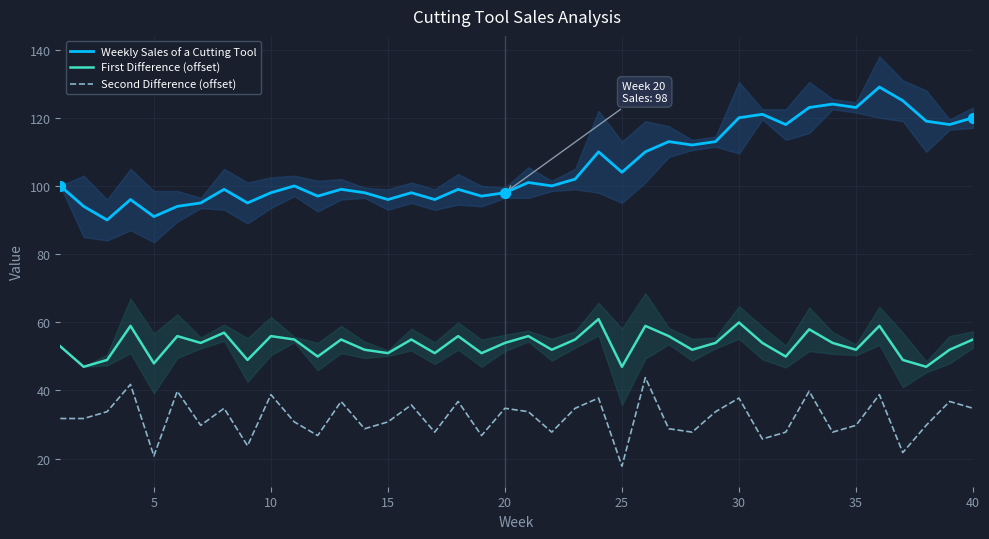

What are all the series names shown in the legend?

Weekly Sales of a Cutting Tool, First Difference (offset), Second Difference (offset)